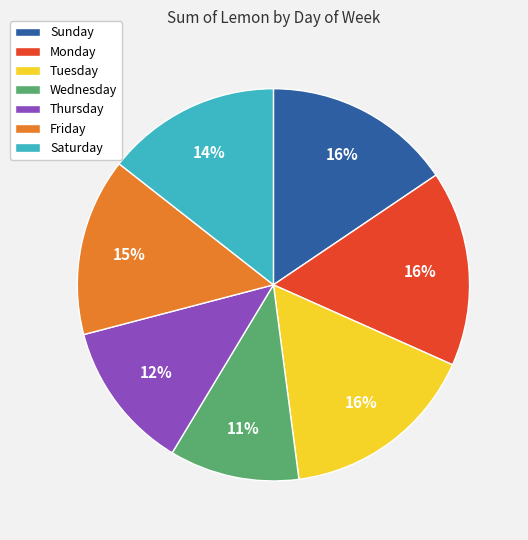

Is Thursday the majority of the pie?

No